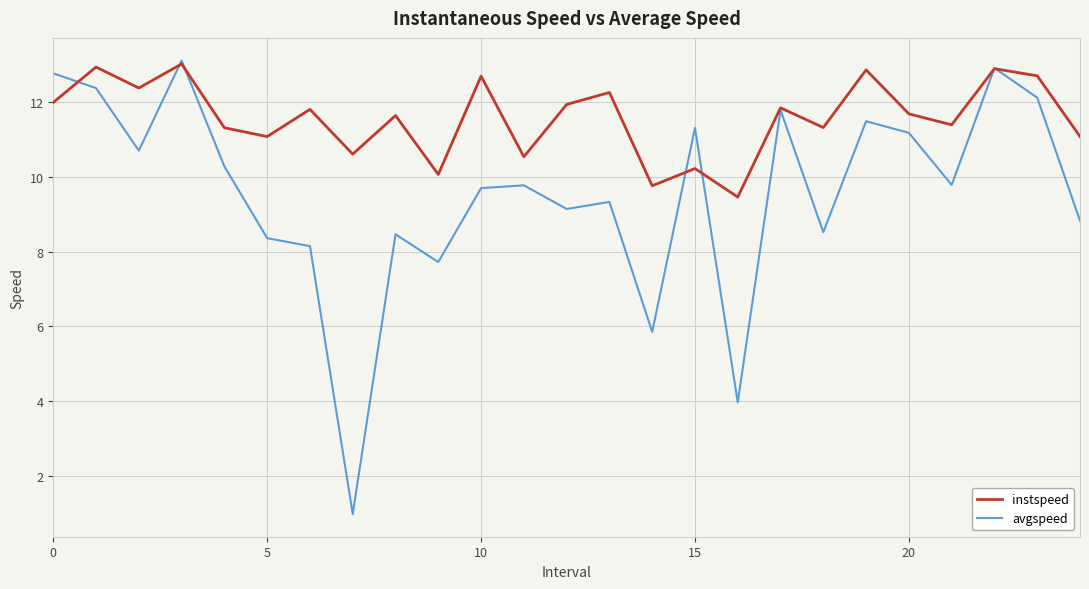

Which series has the widest spread of values?

avgspeed